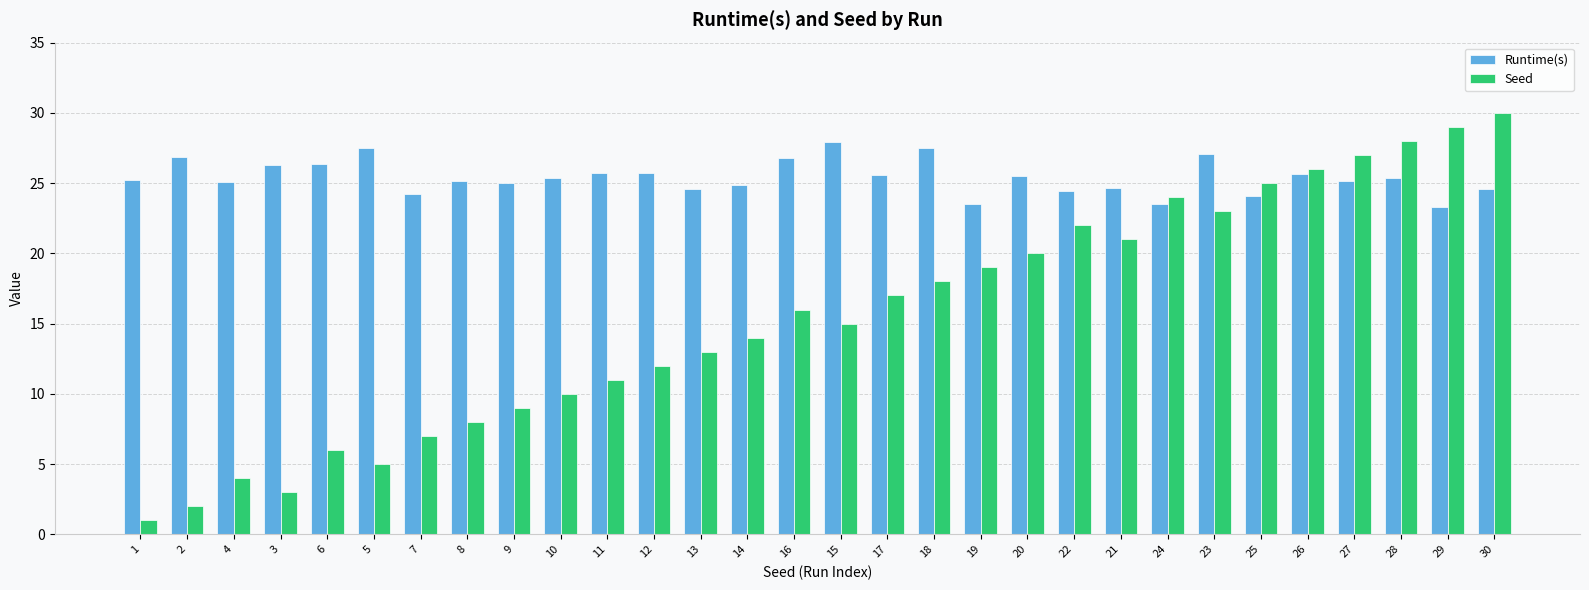

Rank the series by their average value, from highest to lowest.

Runtime(s), Seed